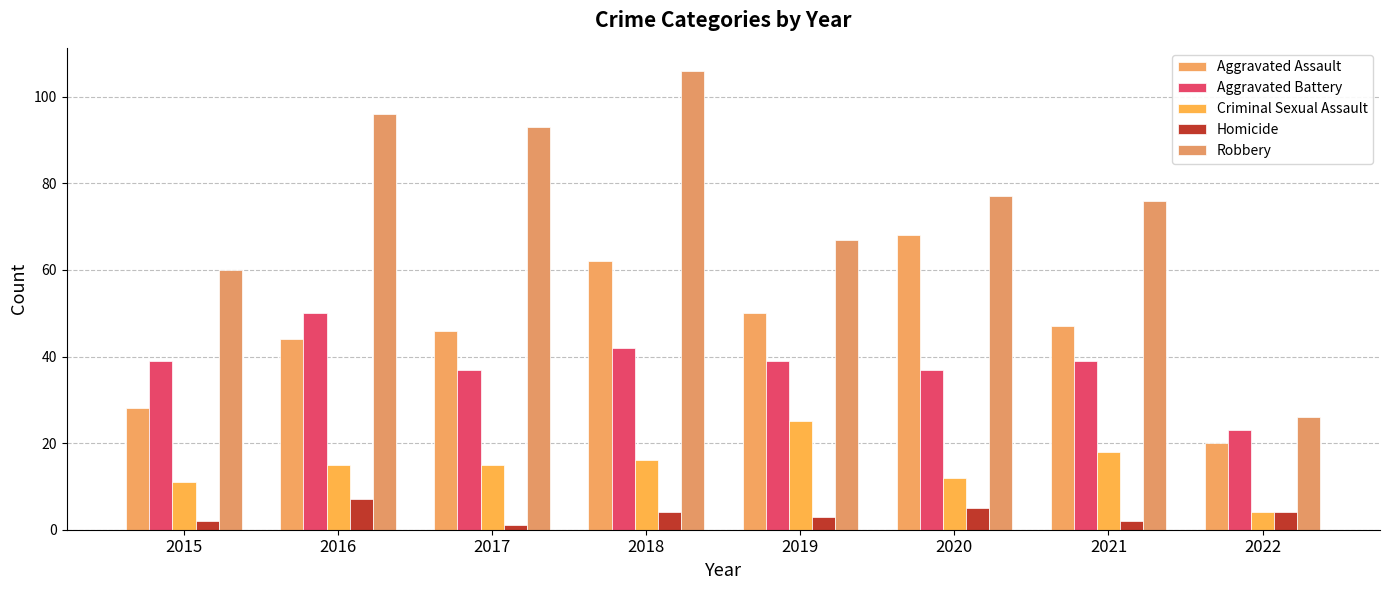

How many data points does each series have?

8